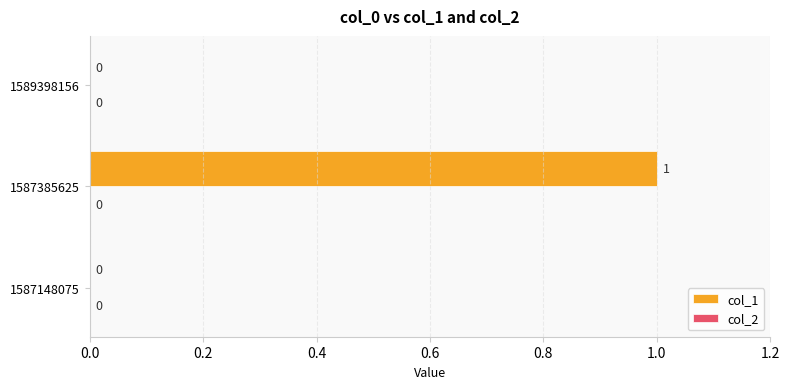

The value at 1587385625 is 1. True or false?

True